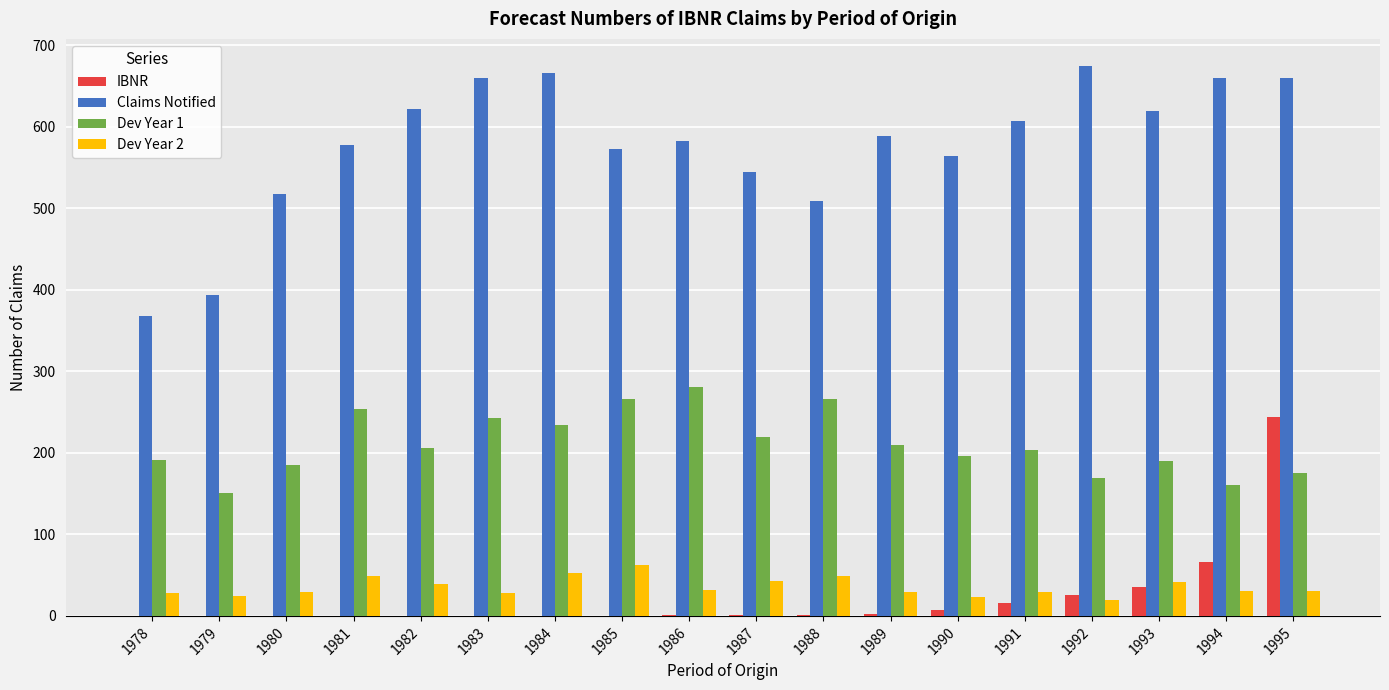

At which category is the sum across all series the highest?

1995